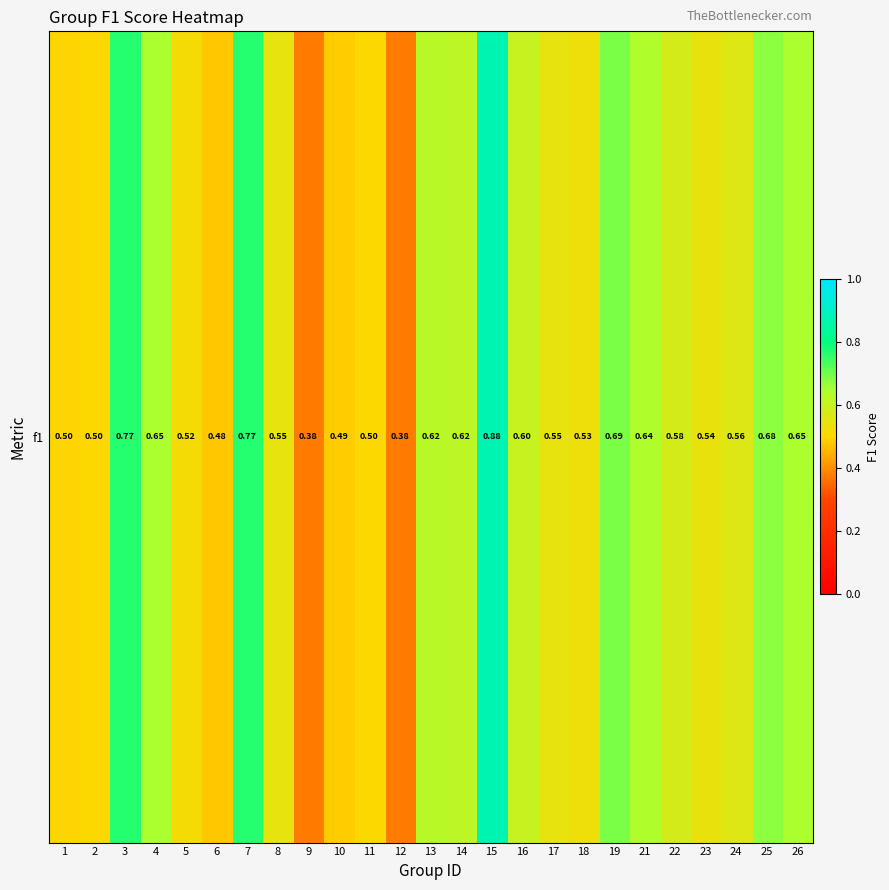

List the labels in order of value, smallest first.

9, 12, 6, 10, 1, 2, 11, 5, 18, 23, 8, 17, 24, 22, 16, 14, 13, 21, 26, 4, 25, 19, 7, 3, 15